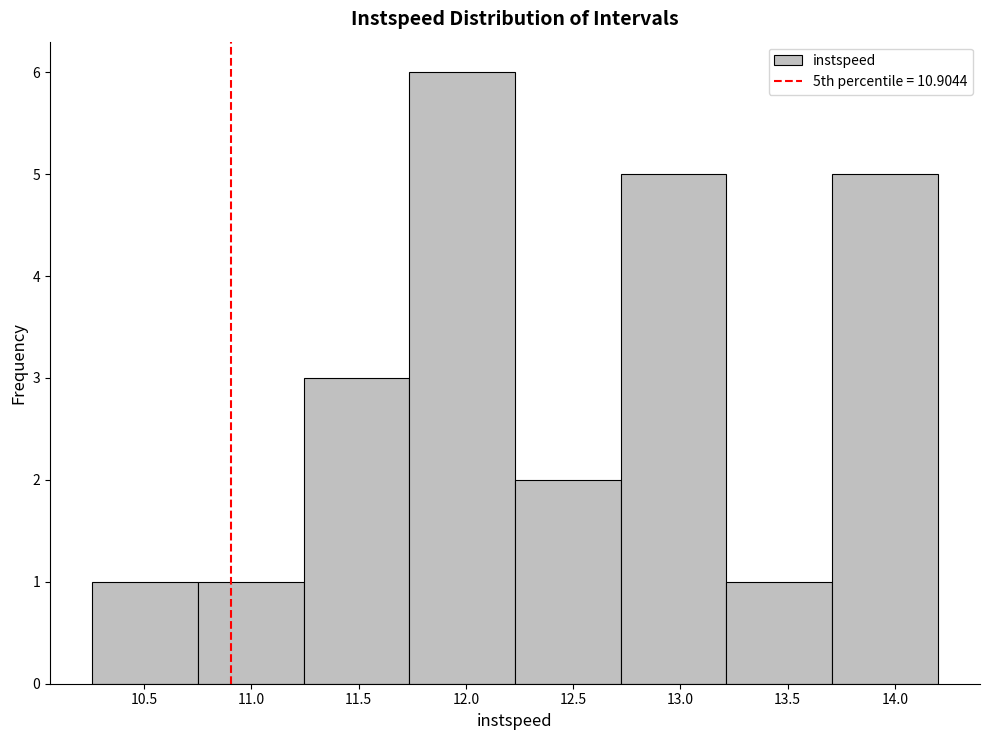

What is the height of the bar covering 11.25 to 11.75 on the x-axis? Neither the bar edges nor the heights are printed on the chart, so give them approximately, as read against the axes.

3